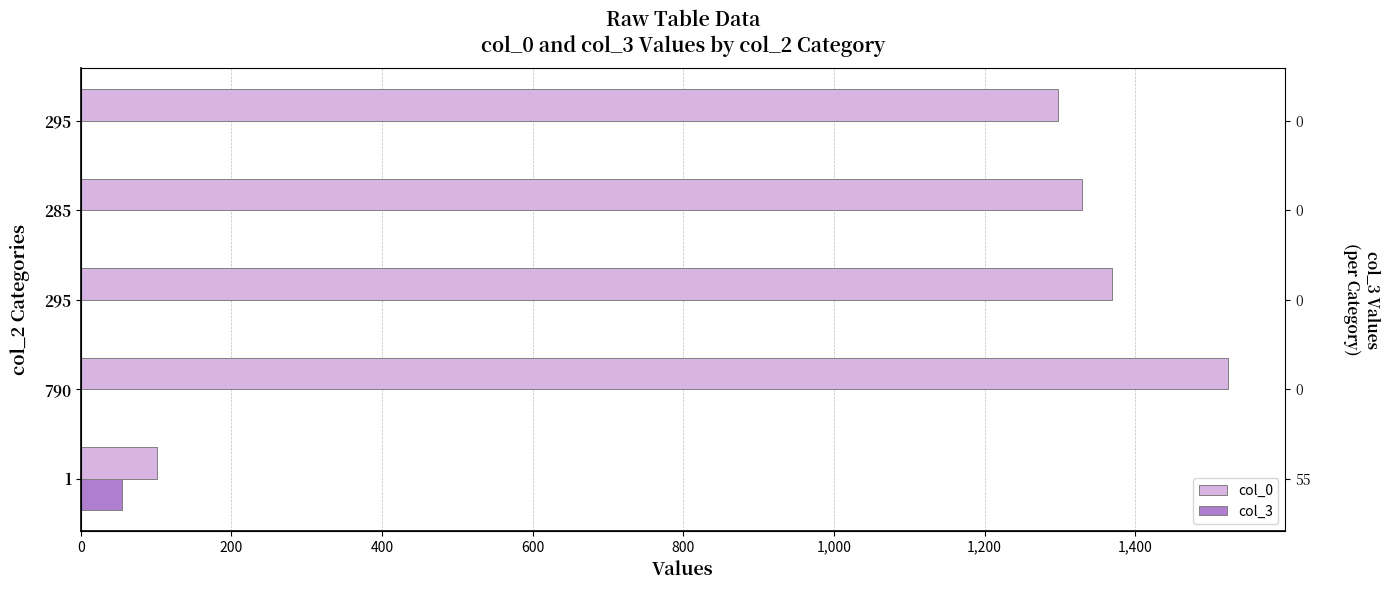

How many data points does each series have?

5